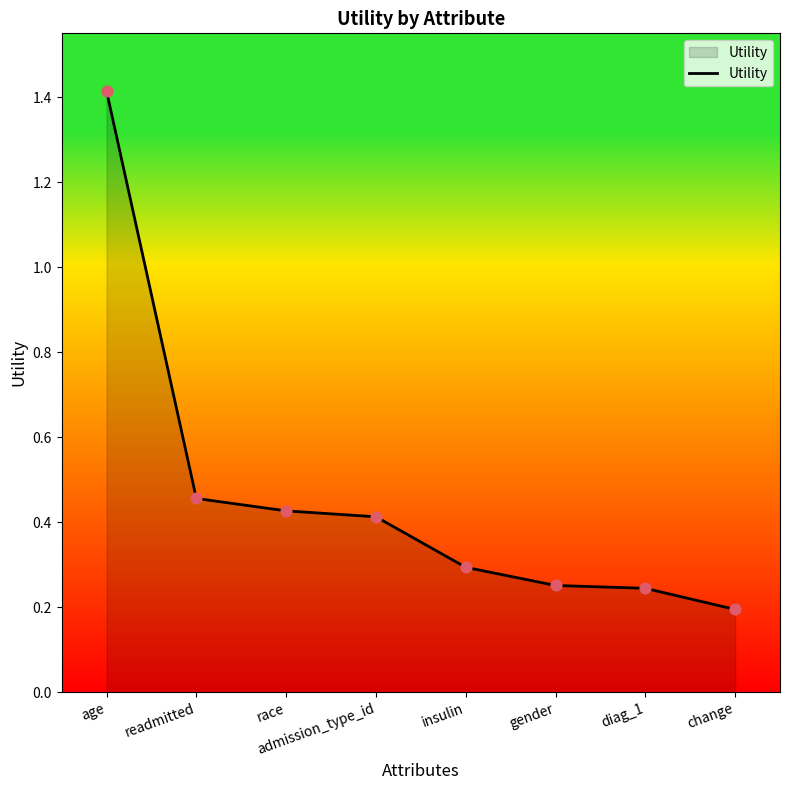

Which has a higher value, age or readmitted?

age